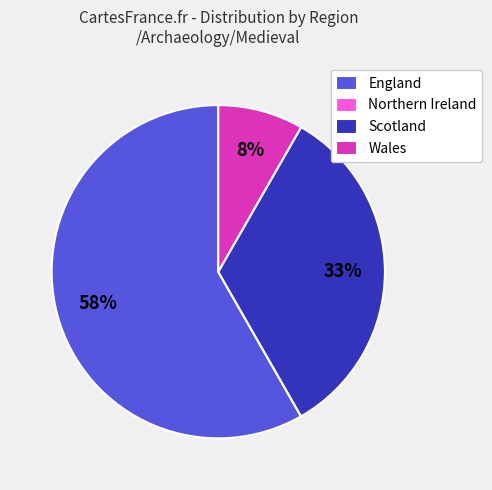

Does any single category account for the majority?

Yes